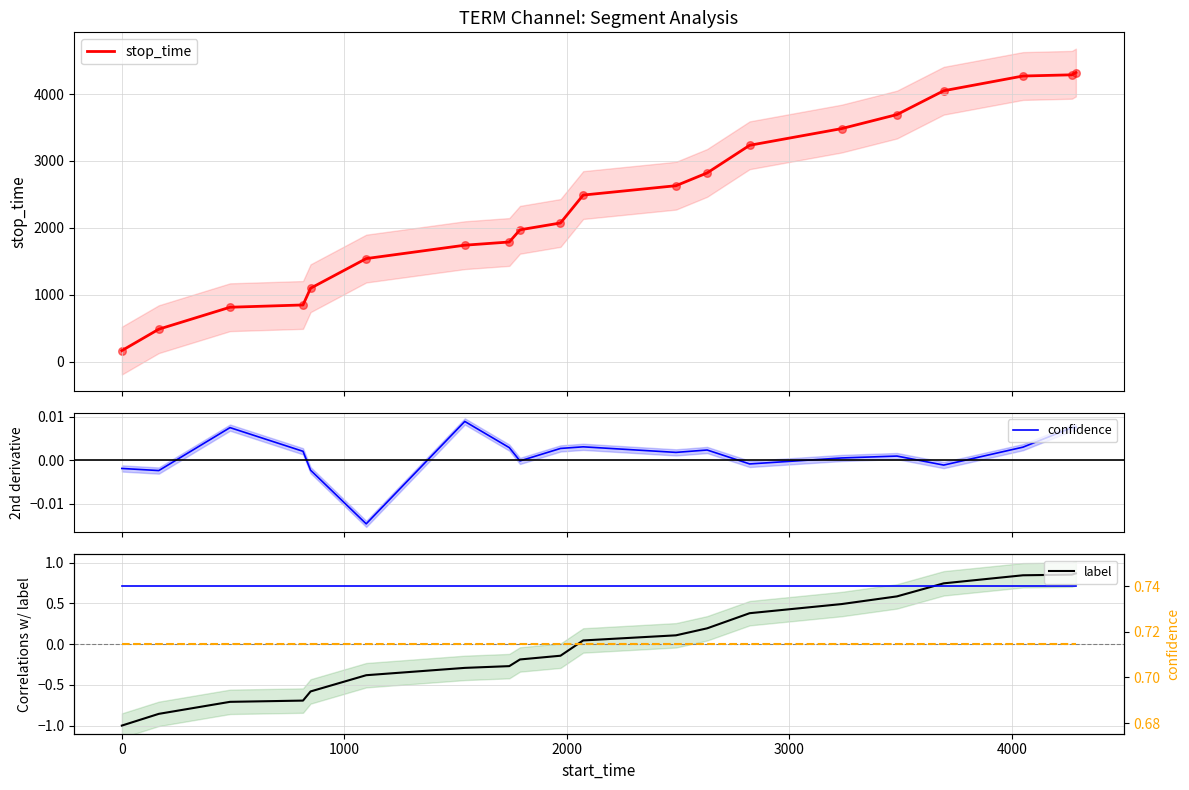

Which series reaches the minimum Y coordinate?

label